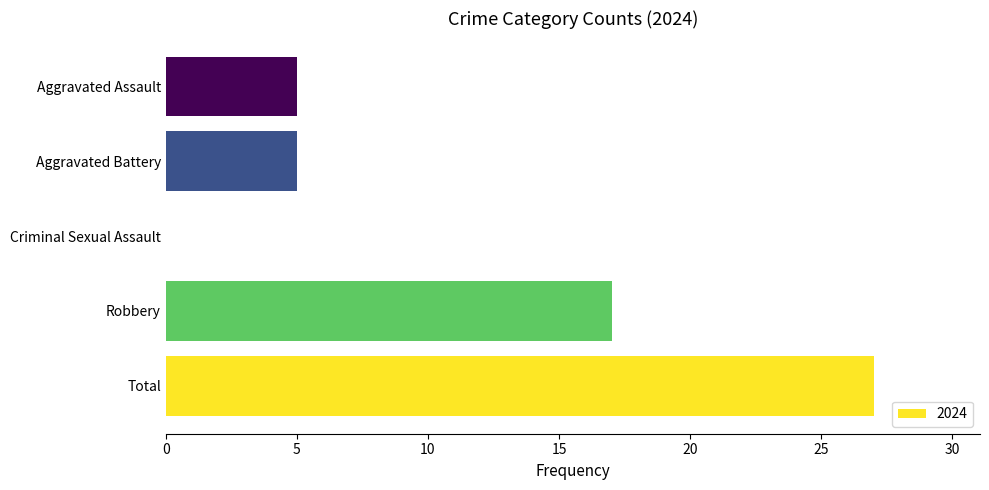

What is the greatest value displayed?

27